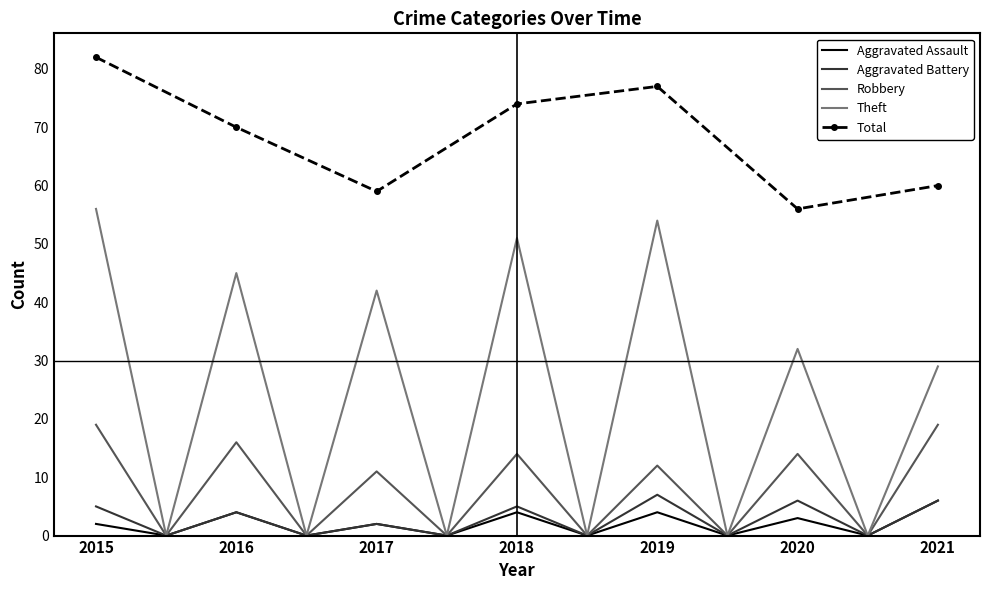

What are all the series names shown in the legend?

Aggravated Assault, Aggravated Battery, Robbery, Theft, Total